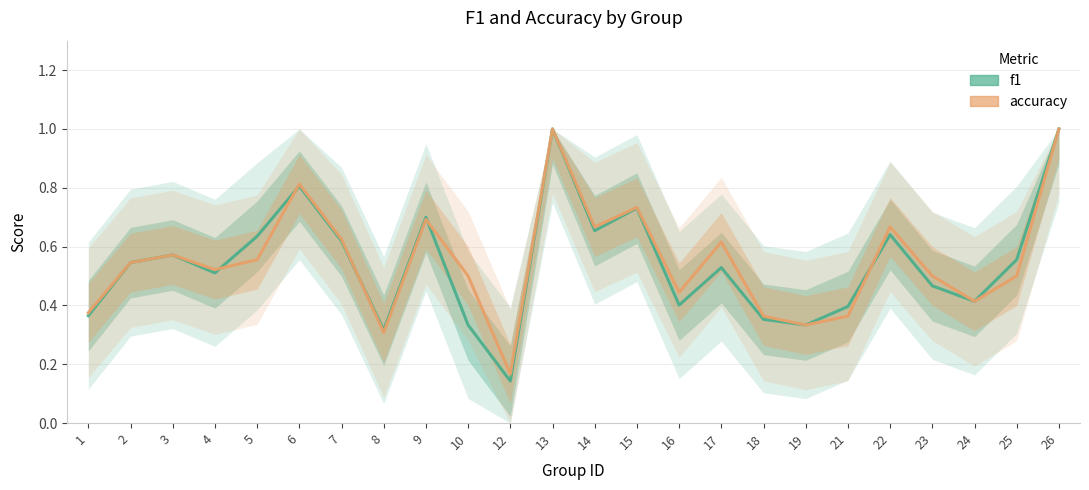

In f1, how many points are higher than both neighbors (excluding endpoints)?

7